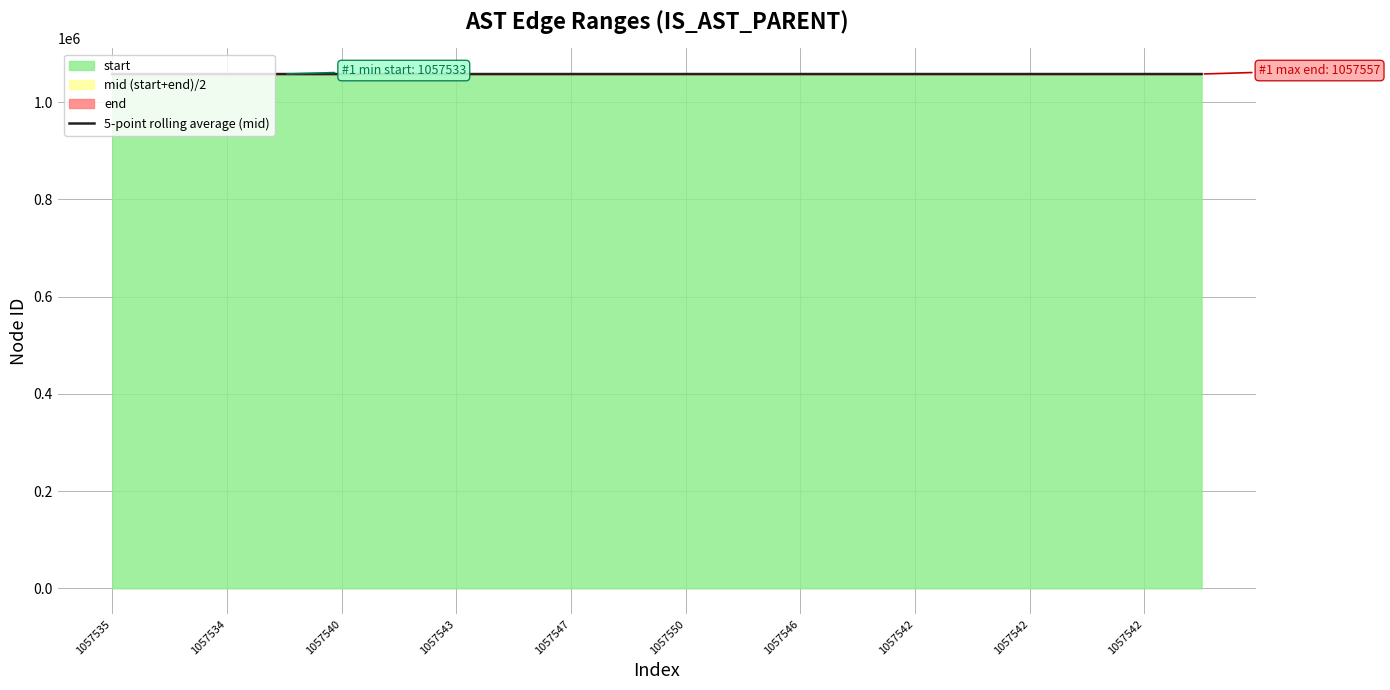

What is the sum of all values?

21150861.7